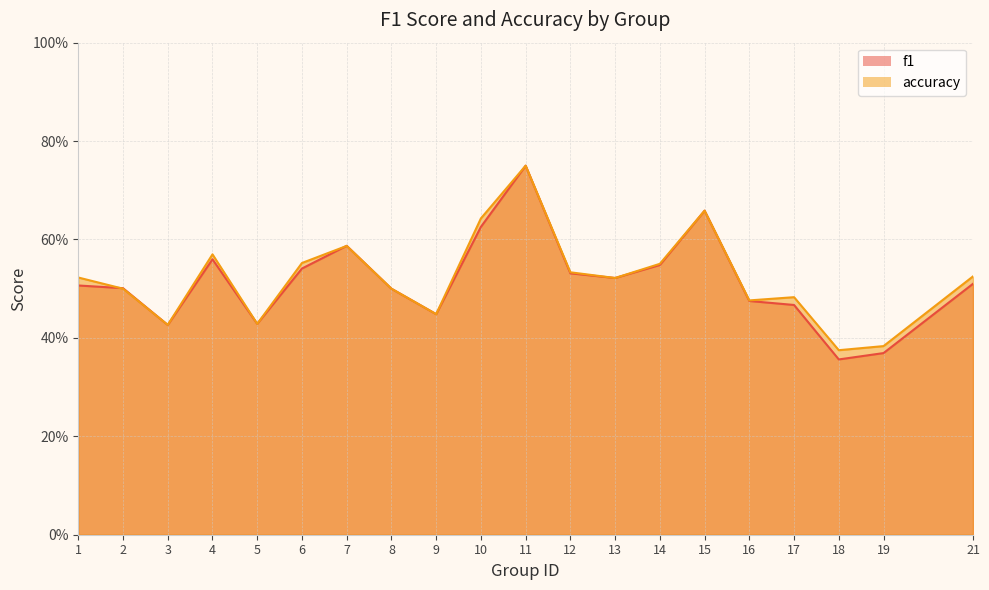

Does the chart display data point markers on the line(s)?

No